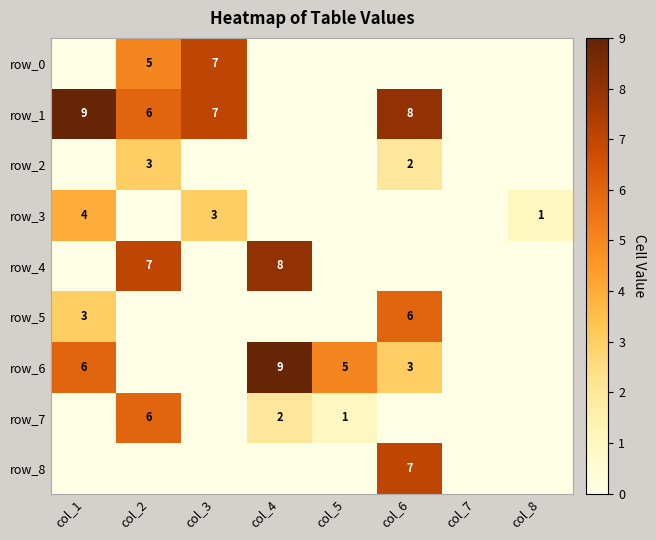

List the labels in order of row_3 value, largest first.

col_1, col_3, col_8, col_2, col_4, col_5, col_6, col_7